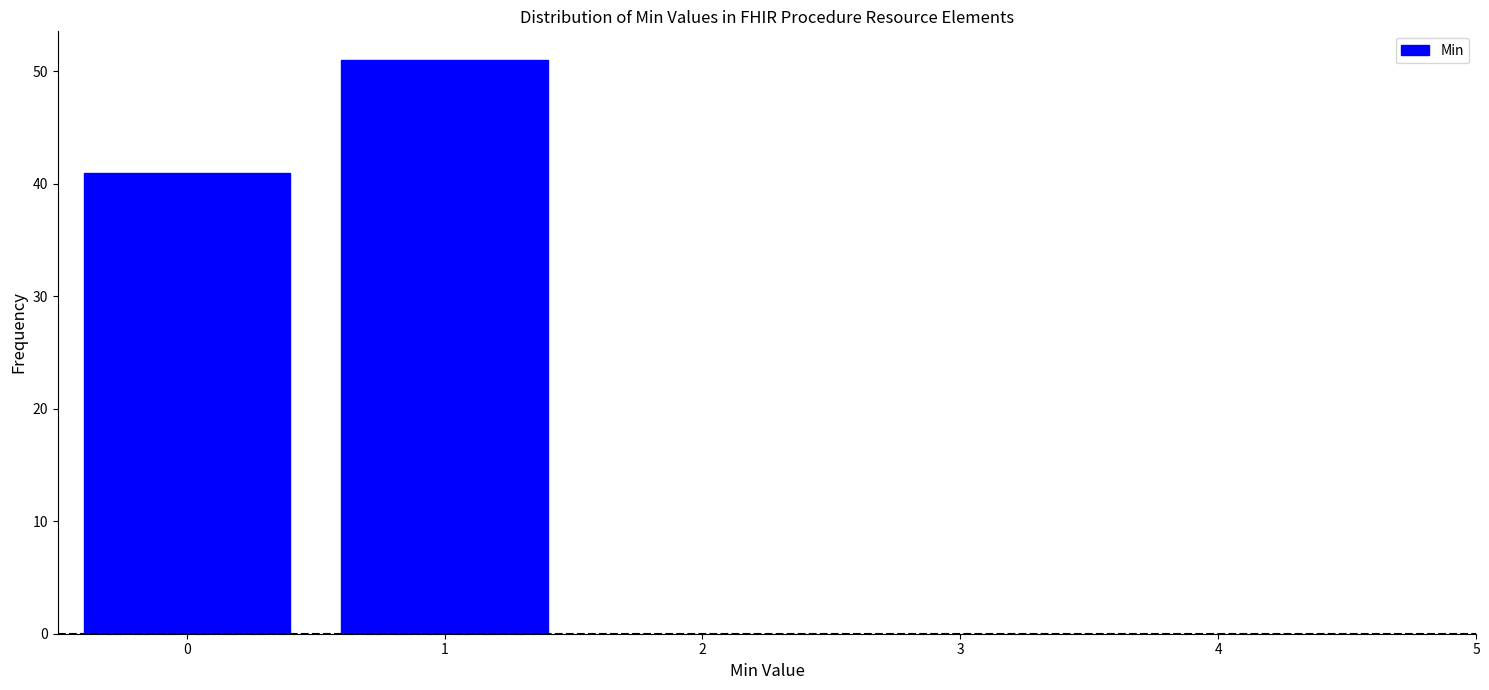

Reading left to right, what are all the values shown in this chart?

41	51